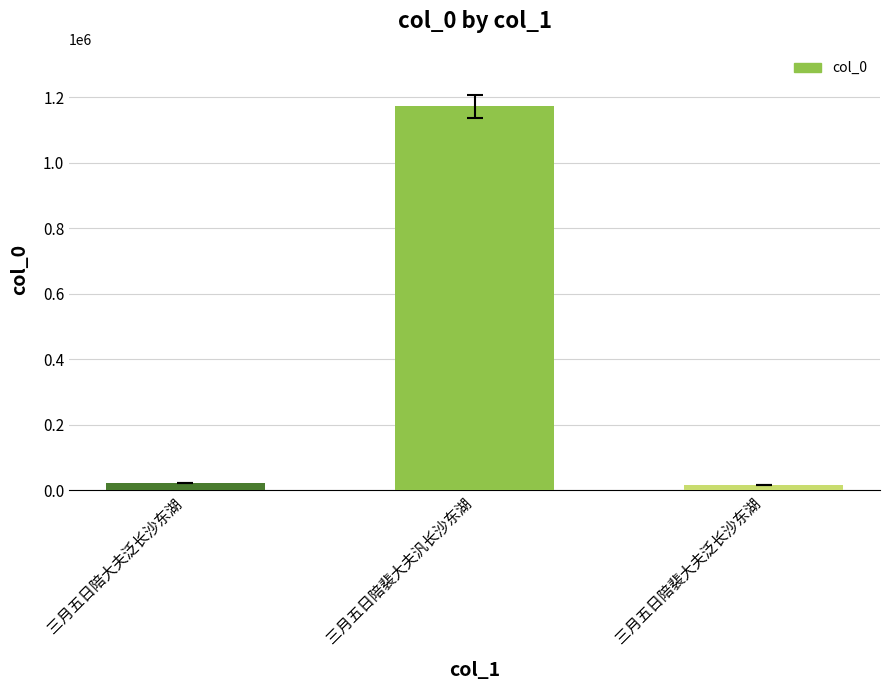

What is the label of the 3rd bar from the right?

三月五日陪大夫泛长沙东湖